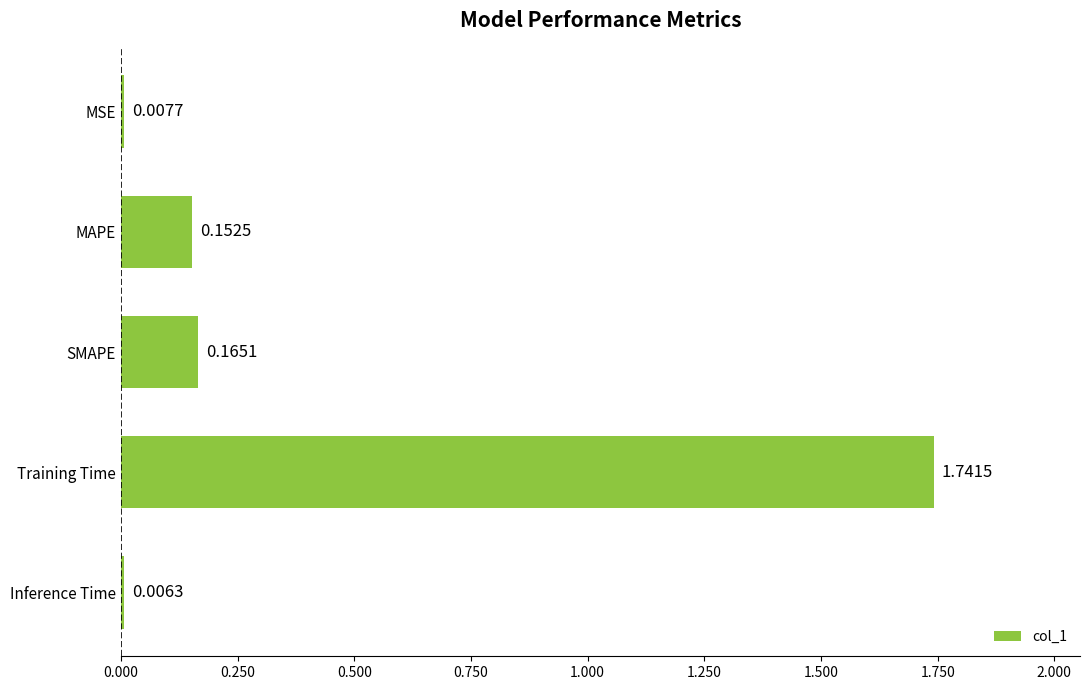

How many bars are there in total?

5